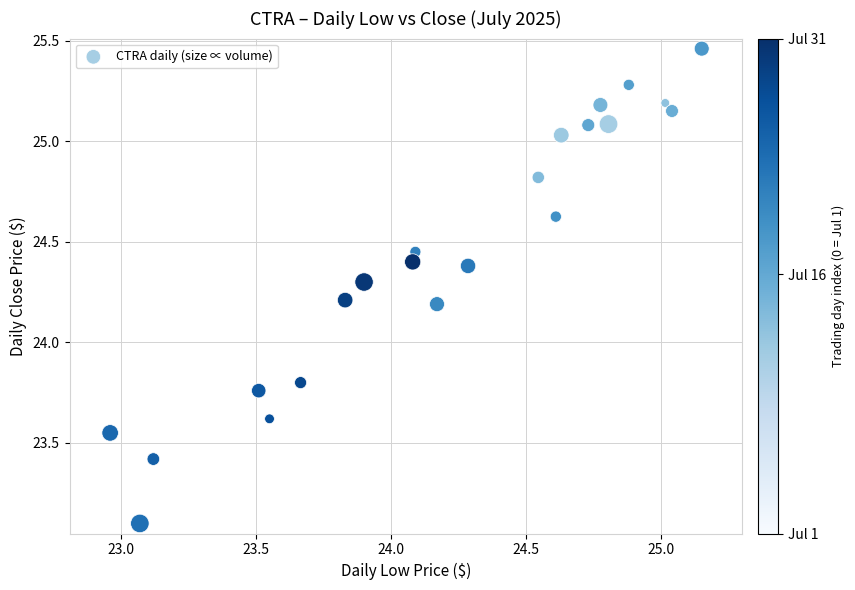

What is the range of Y values (max minus min)?

2.4